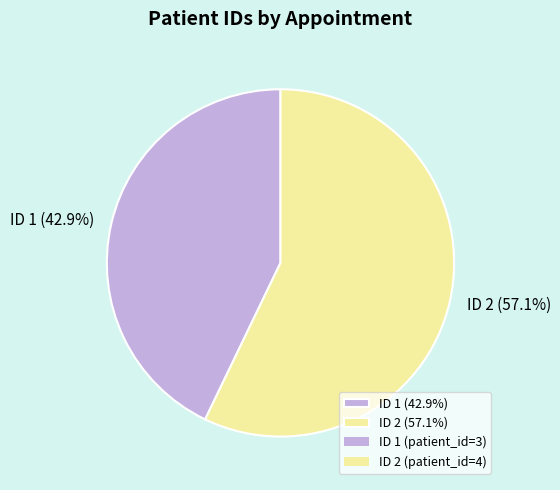

Is there any slice that represents more than half of the pie?

Yes